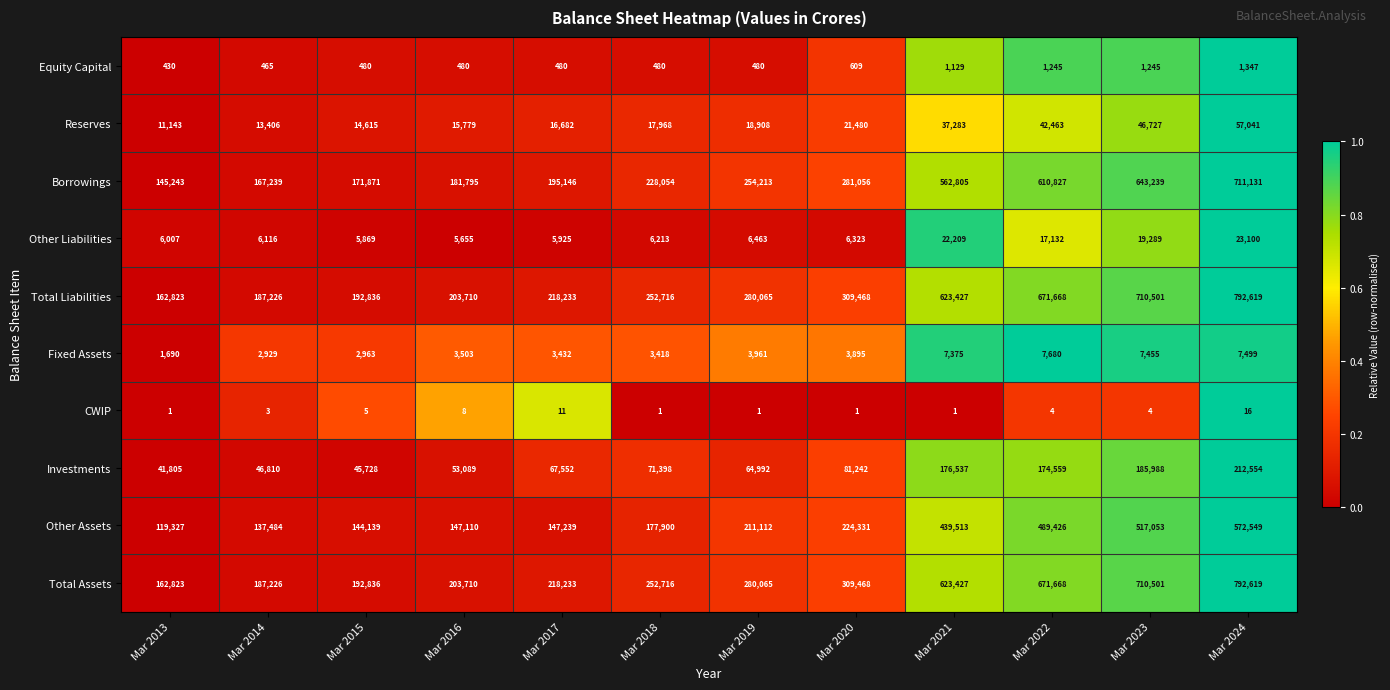

Rank the categories by Borrowings value from highest to lowest.

Mar 2024, Mar 2023, Mar 2022, Mar 2021, Mar 2020, Mar 2019, Mar 2018, Mar 2017, Mar 2016, Mar 2015, Mar 2014, Mar 2013